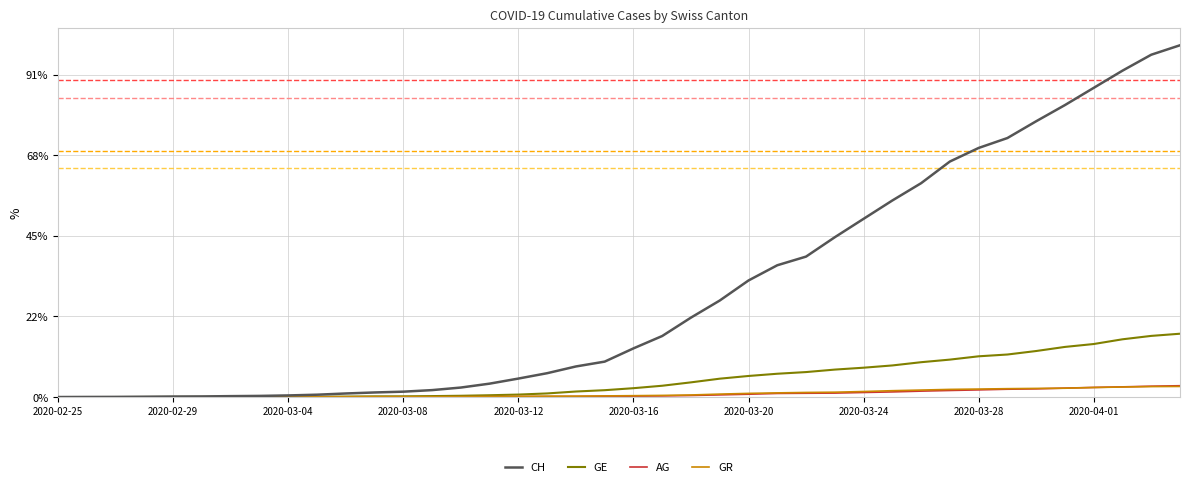

True or false: GE and AG cross at least once.

False